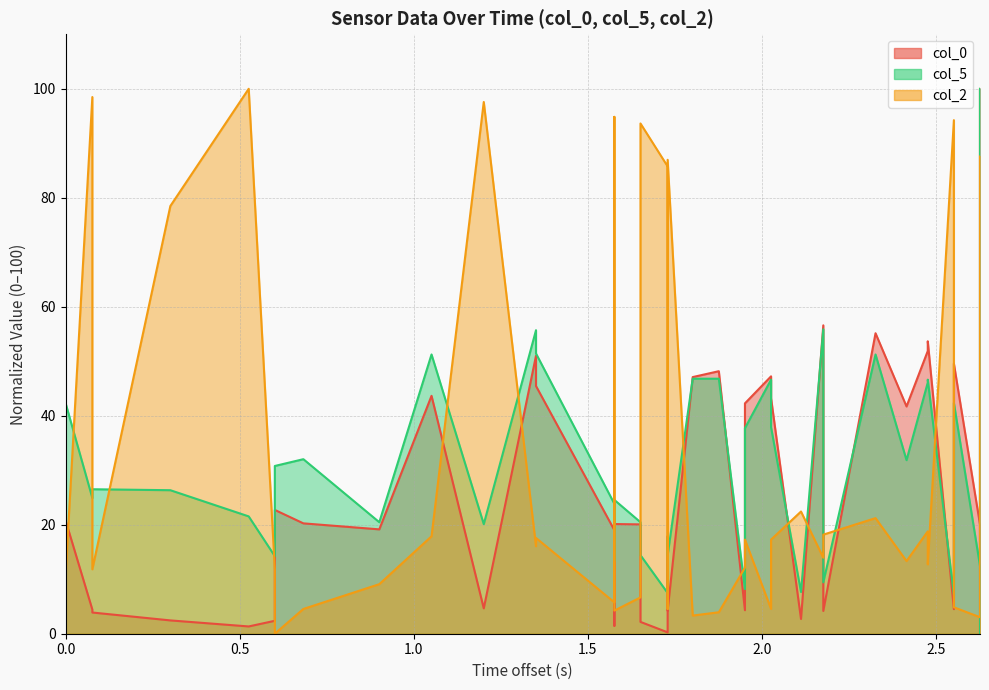

How many values in col_0 are above zero?

39